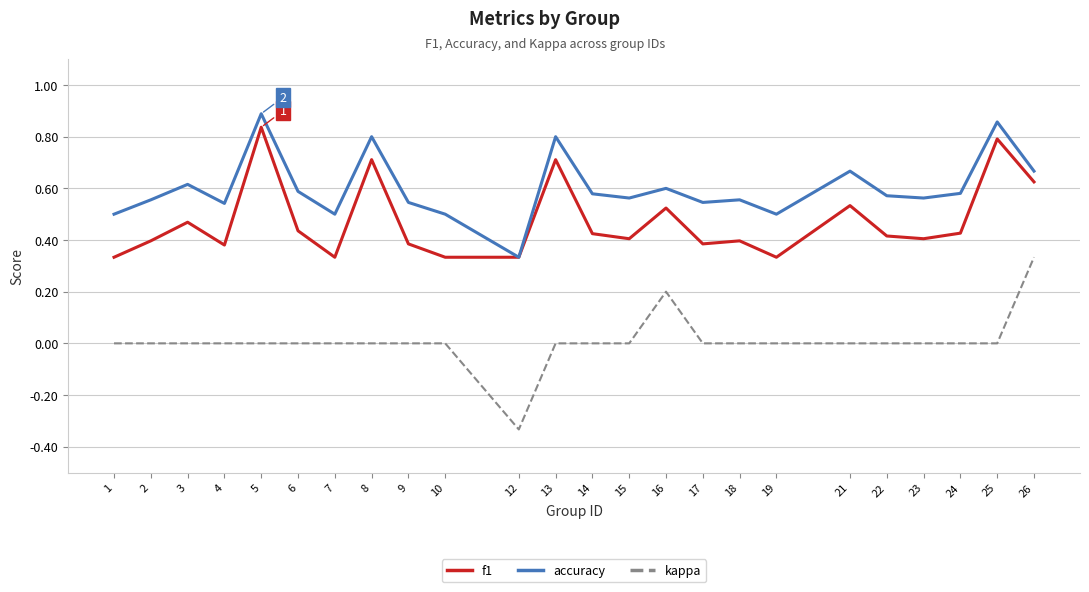

True or false: f1 and kappa cross at least once.

False